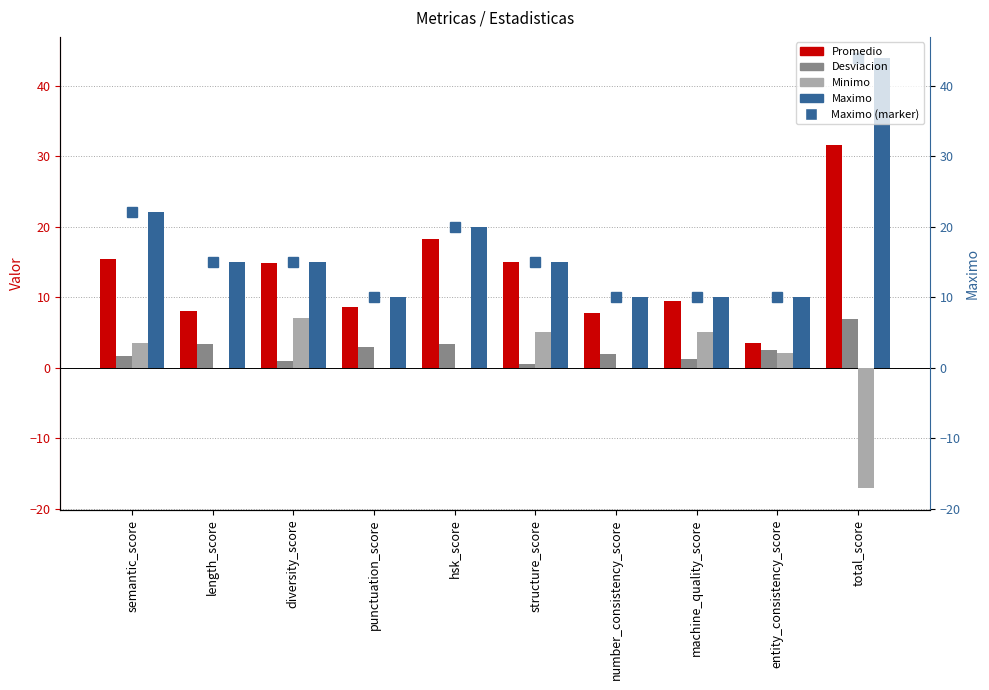

What is the sum of the Desviacion values at diversity_score and semantic_score?

2.6